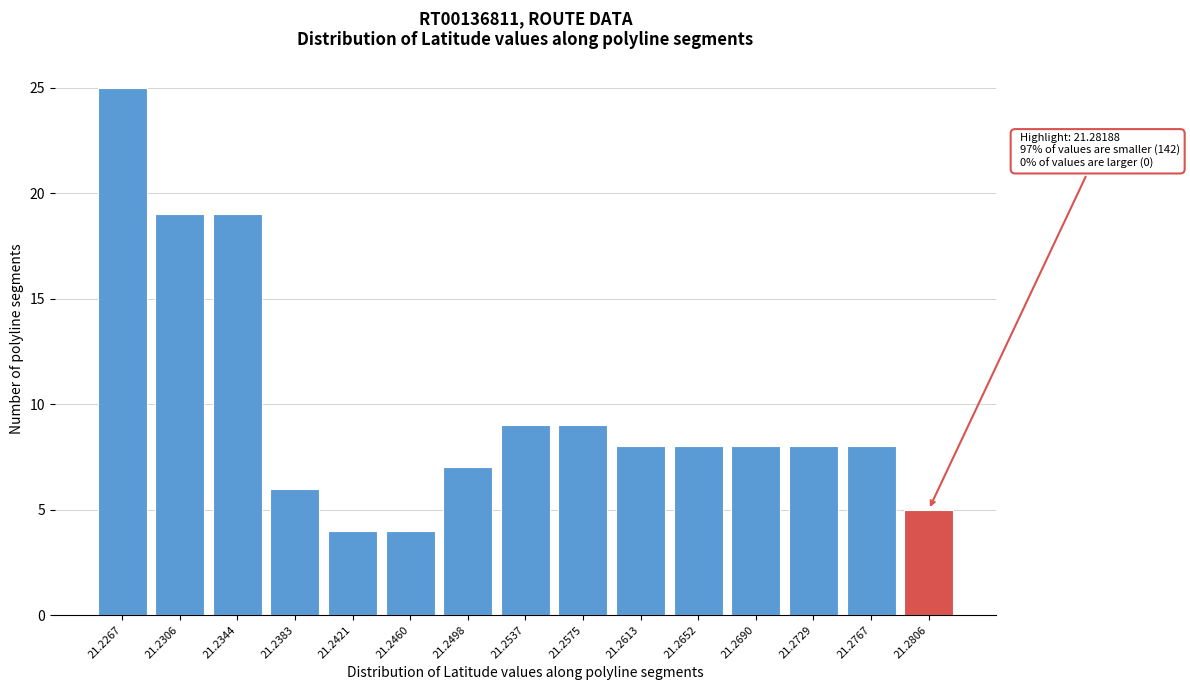

Reading right to left, transcribe all the data shown in this chart.

21.2806=5	21.2767=8	21.2729=8	21.2690=8	21.2652=8	21.2613=8	21.2575=9	21.2537=9	21.2498=7	21.2460=4	21.2421=4	21.2383=6	21.2344=19	21.2306=19	21.2267=25